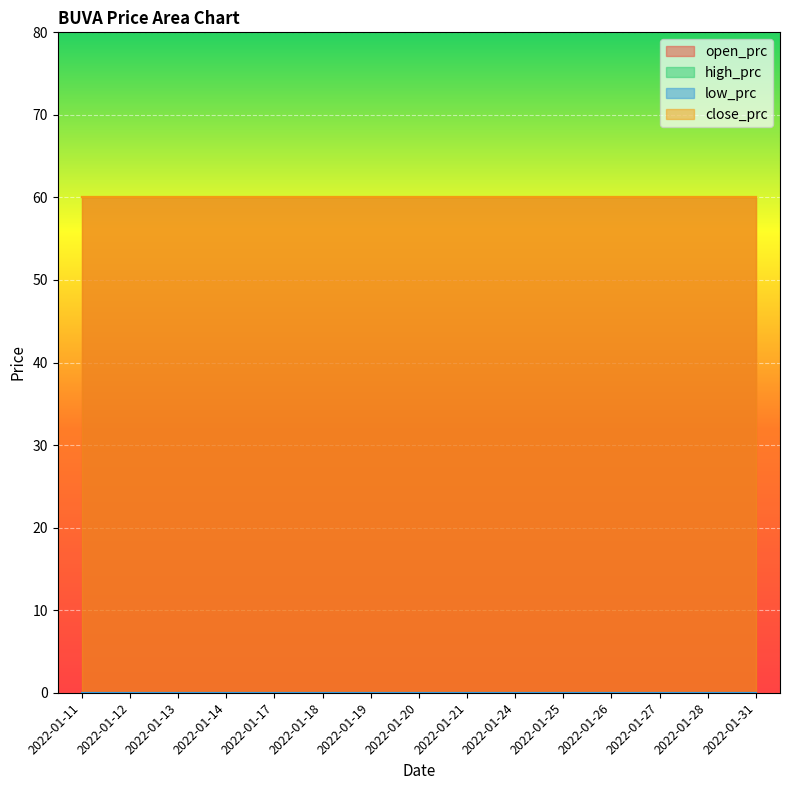

At which category does the chart reach its peak across all series?

2022-01-11